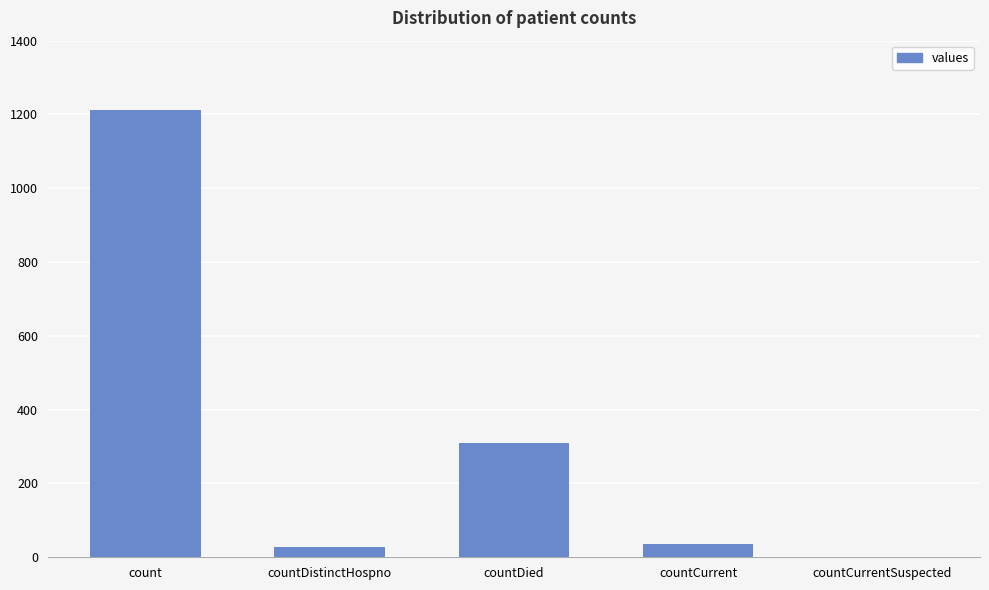

Is it true that the value at countCurrentSuspected is -796?

False